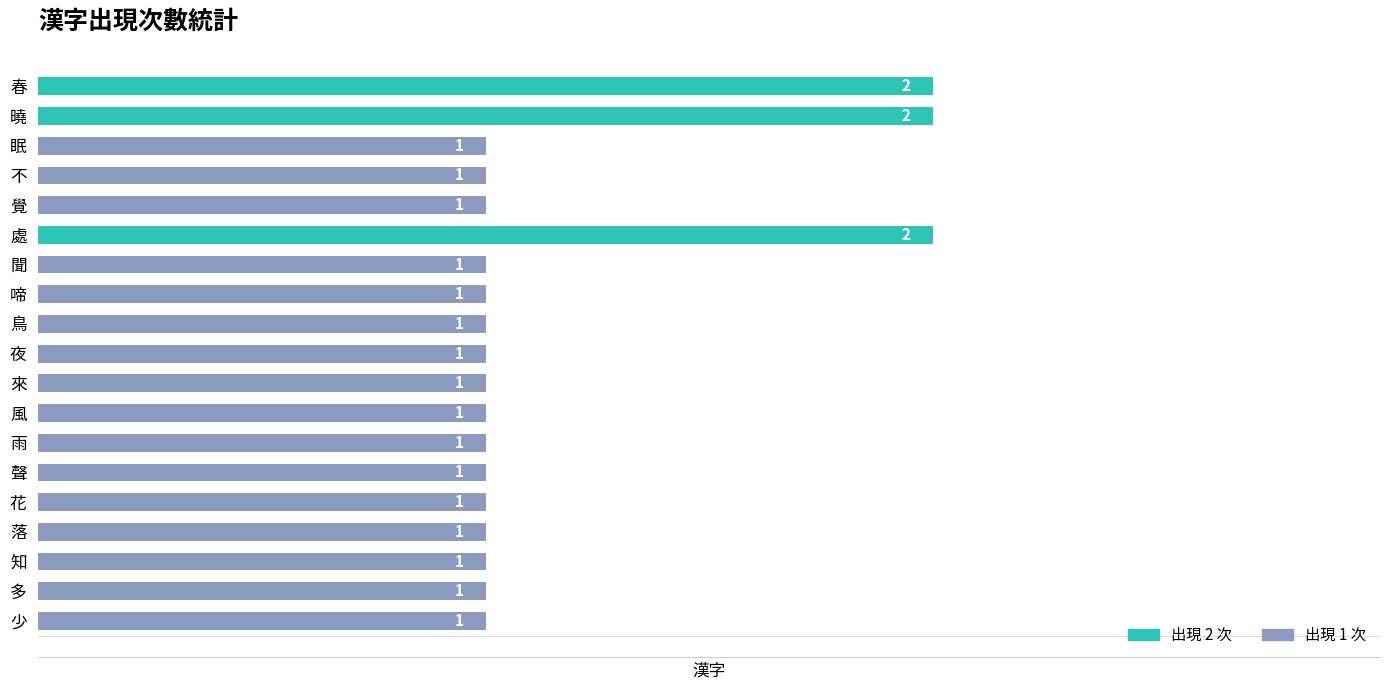

Is it true that the value at 知 is 1?

True